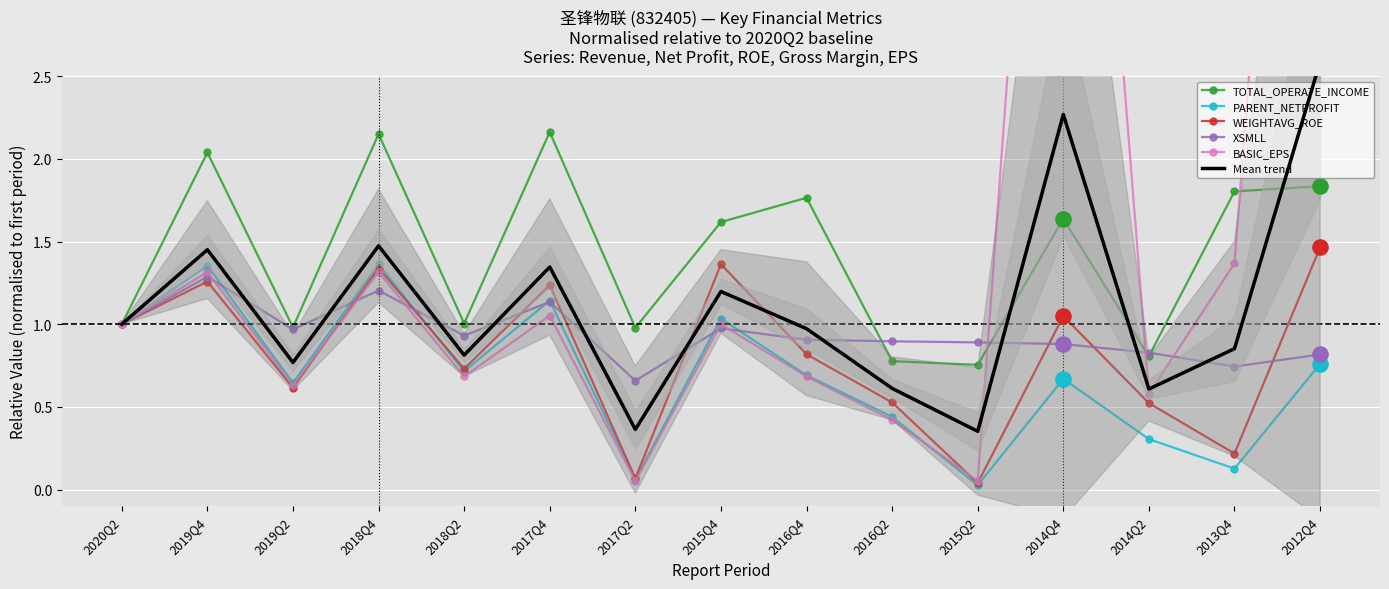

What is the total value across all series at 2018Q4?

8.8